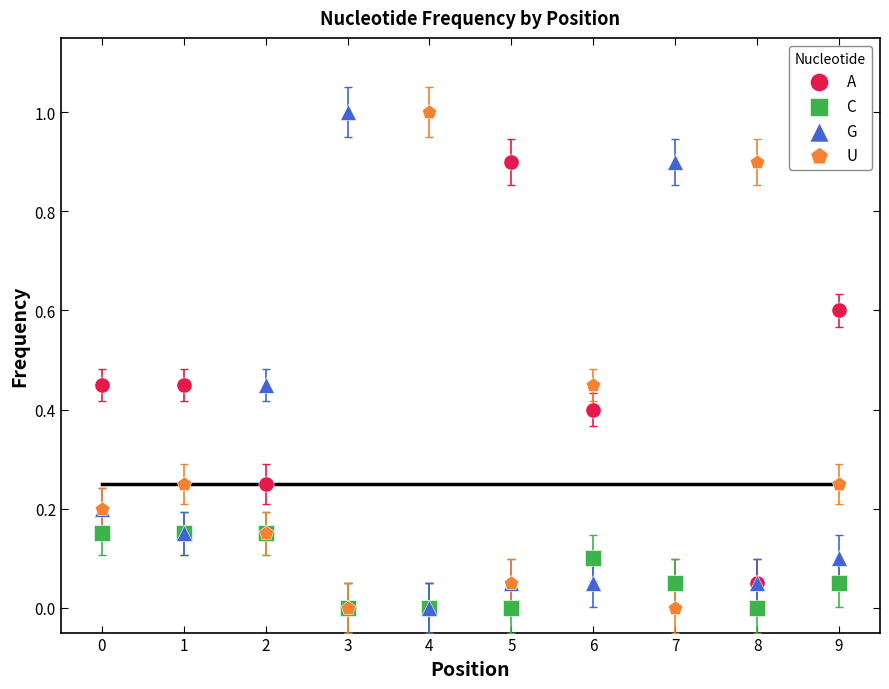

What are all the series names shown in the legend?

A, C, G, U